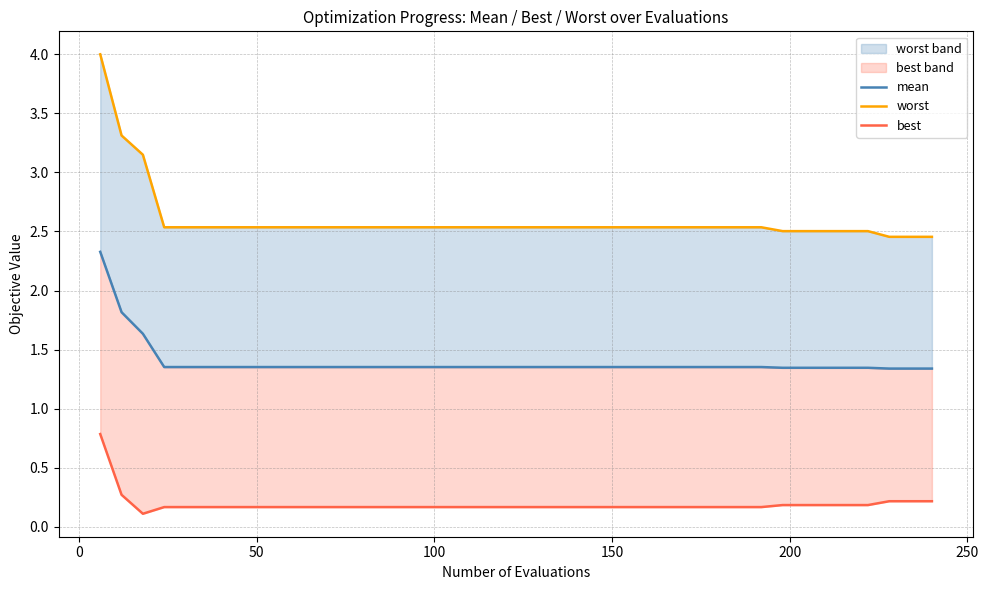

True or false: worst has more than 0 points higher than both neighbors.

False